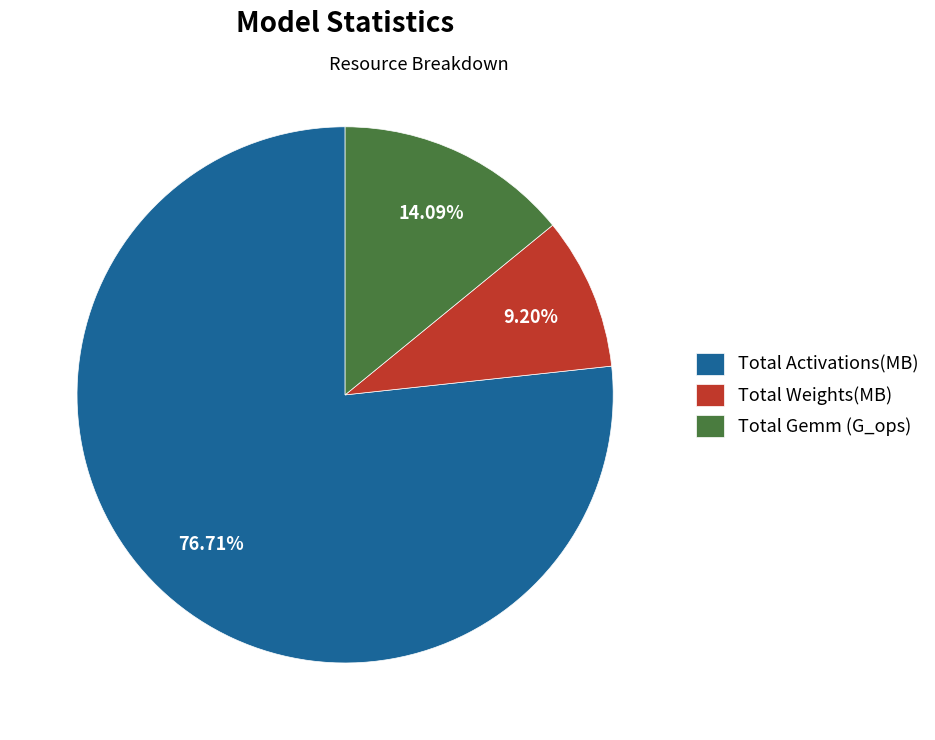

Which slice represents more than half of the pie?

Total Activations(MB)